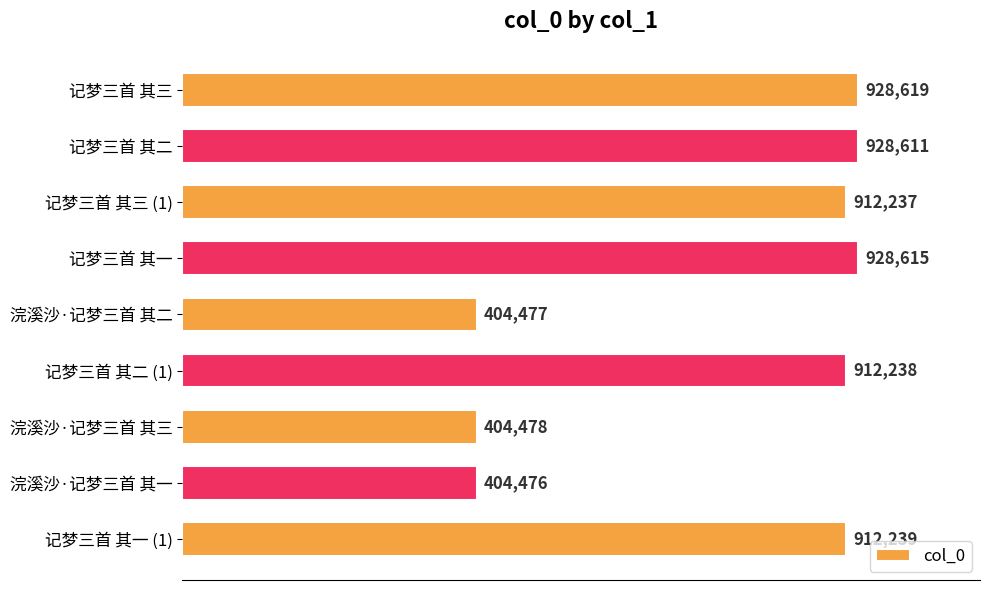

Are the bars horizontal?

Yes